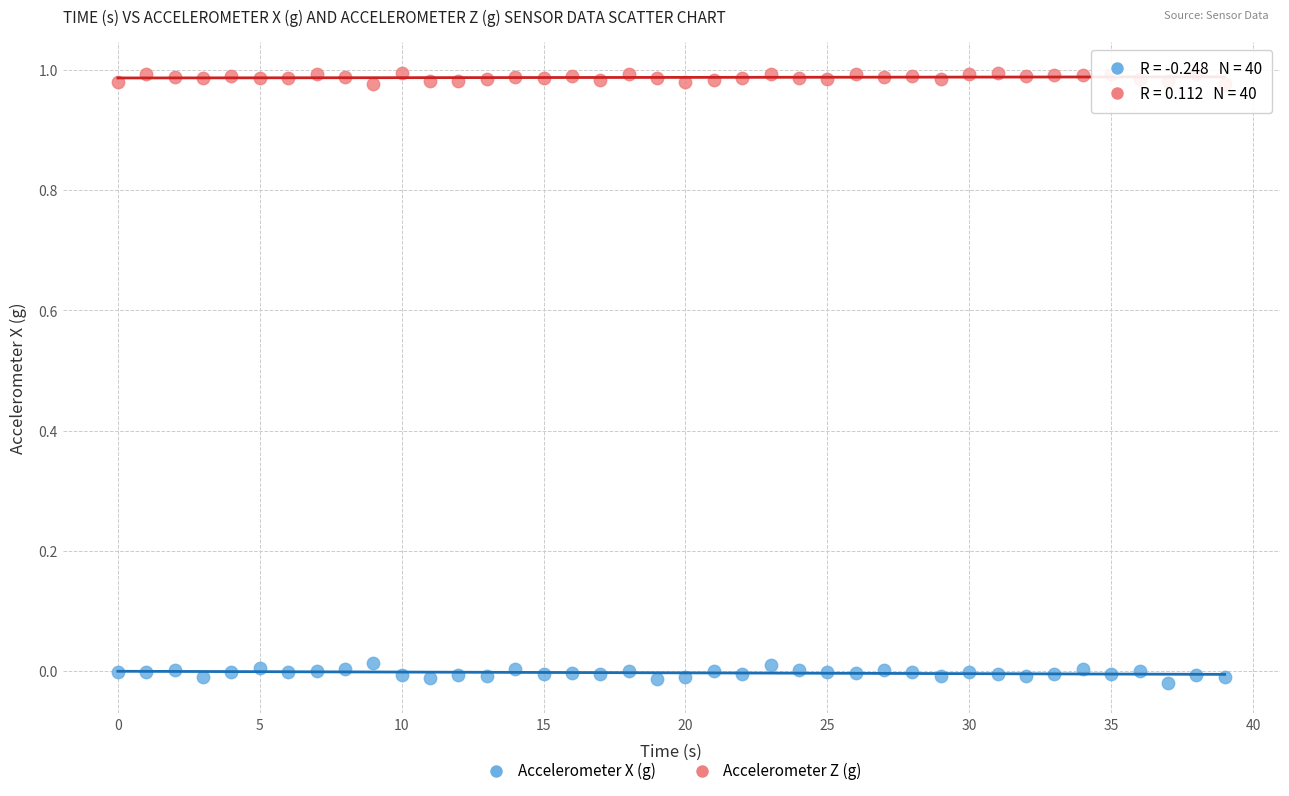

Across all data points, what is the range of X values (max minus min)?

39.0